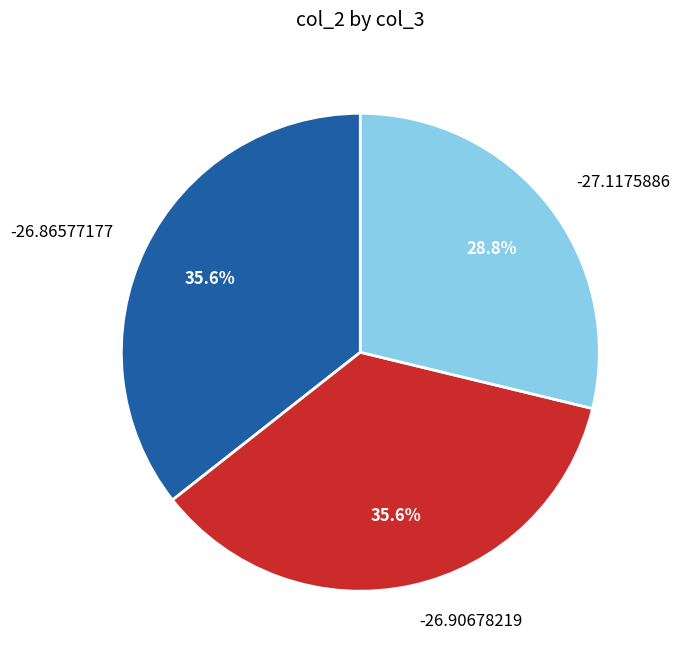

True or false: -27.1175886 accounts for 29% of the total.

True